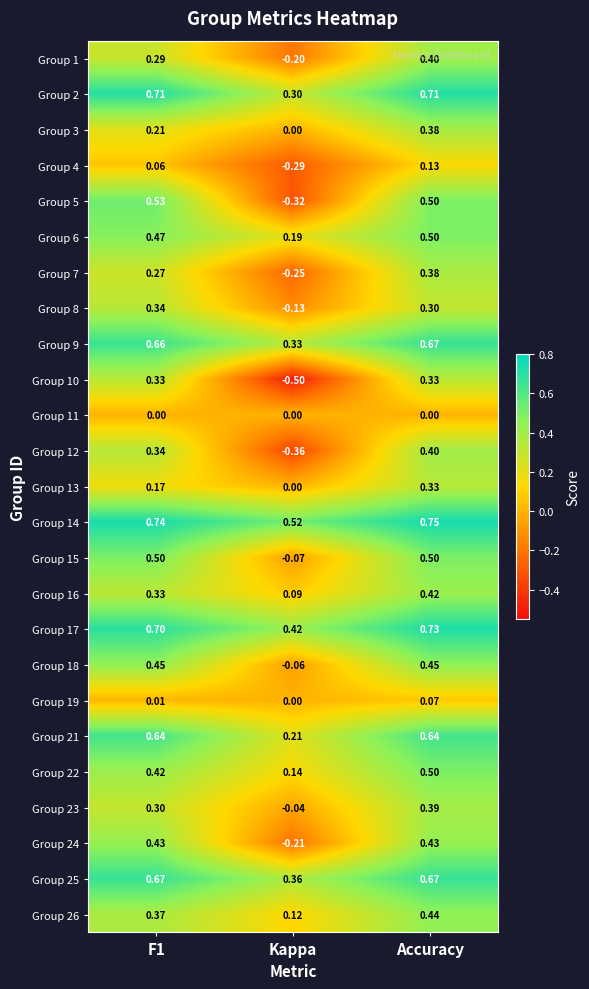

At which label does Group 13 reach its minimum?

Kappa